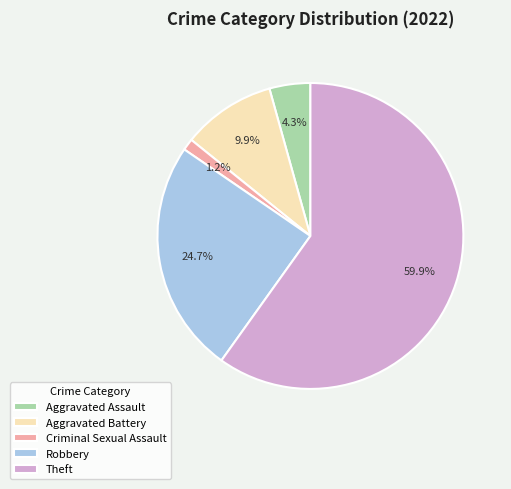

To the nearest percent, what is the difference between the Theft and Aggravated Assault slice percentages?

56%